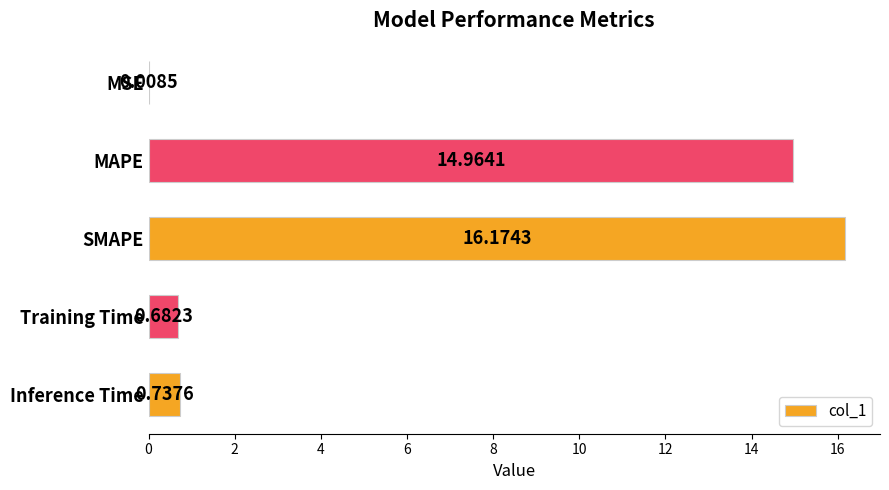

What is the maximum value shown in the chart?

16.2